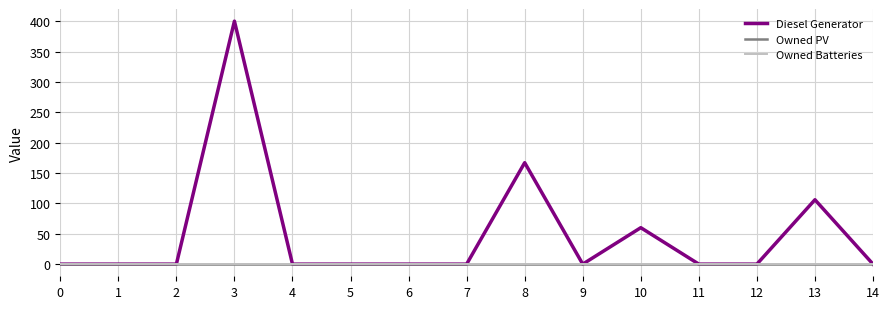

True or false: Owned PV and Owned Batteries intersect in this chart.

False